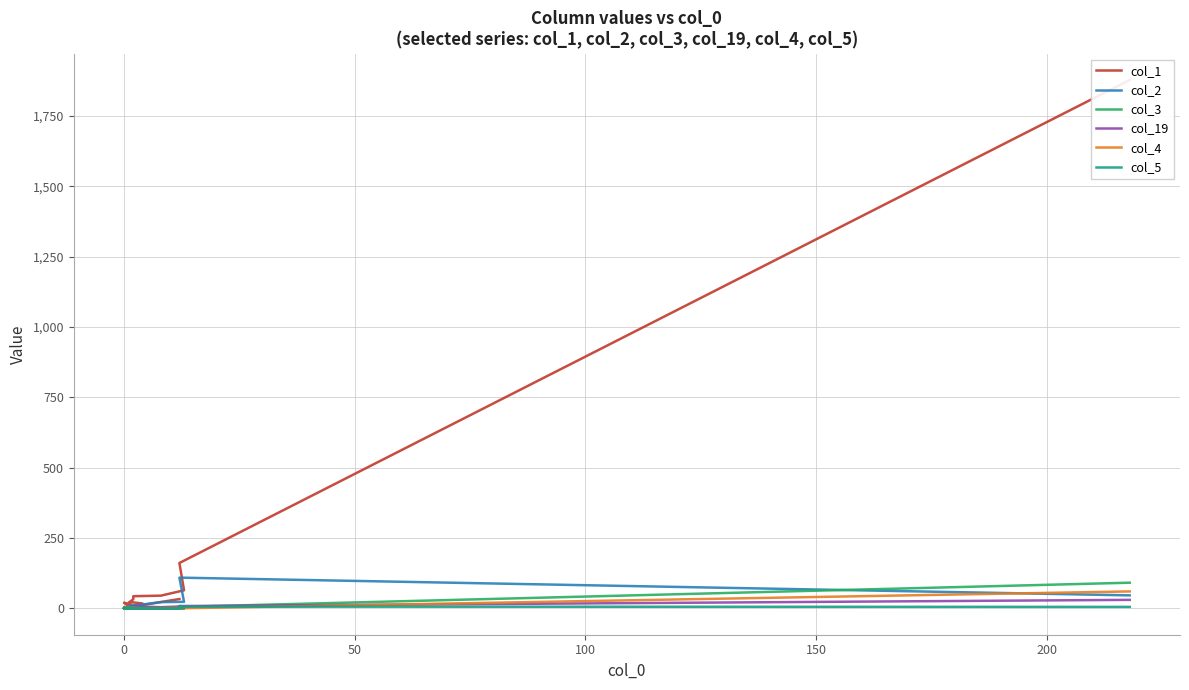

Does the chart display data point markers on the line(s)?

No